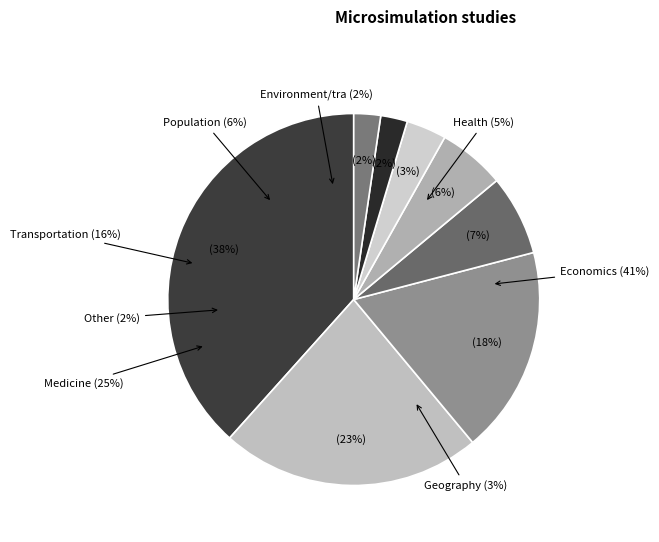

Does 0 represent more than half of the total?

No